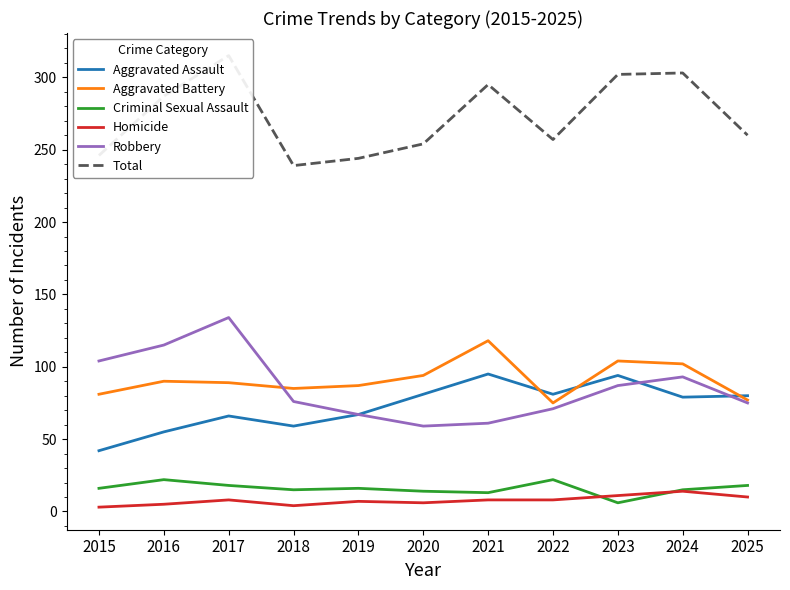

At which category does Aggravated Assault reach its first local valley?

2018